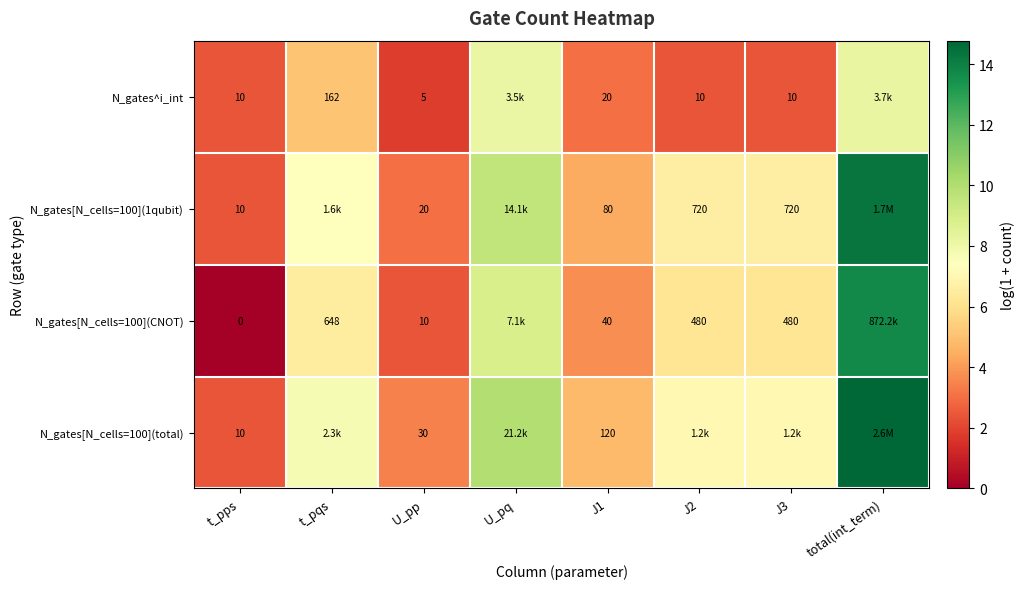

How many data points in N_gates[N_cells=100](CNOT) are less than 6?

3